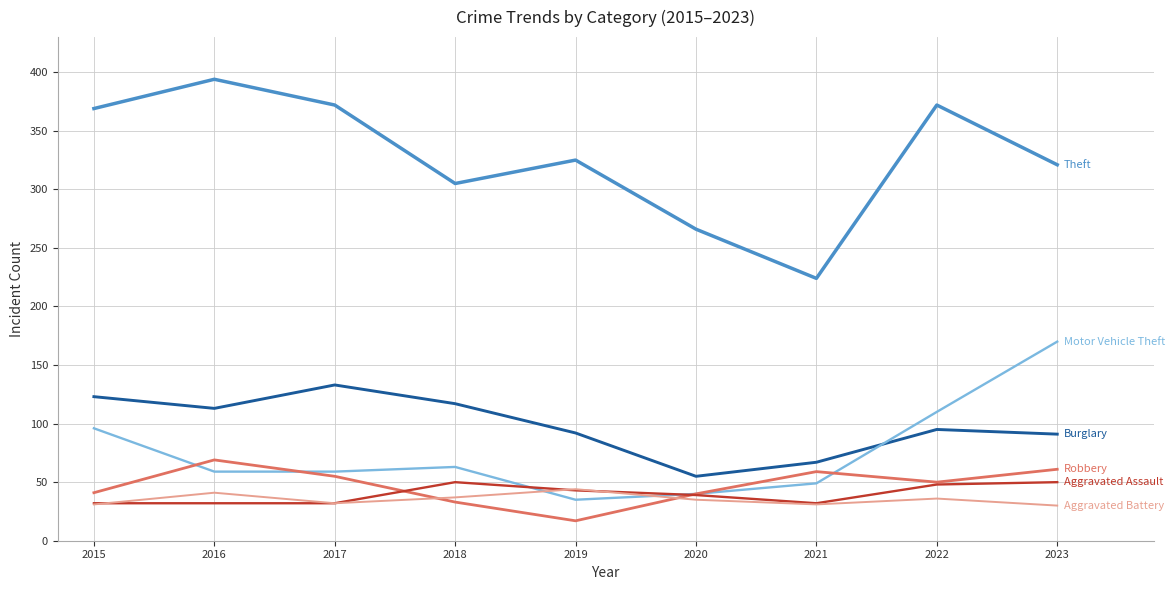

What is the spread (max minus min) of values at 2016?

362